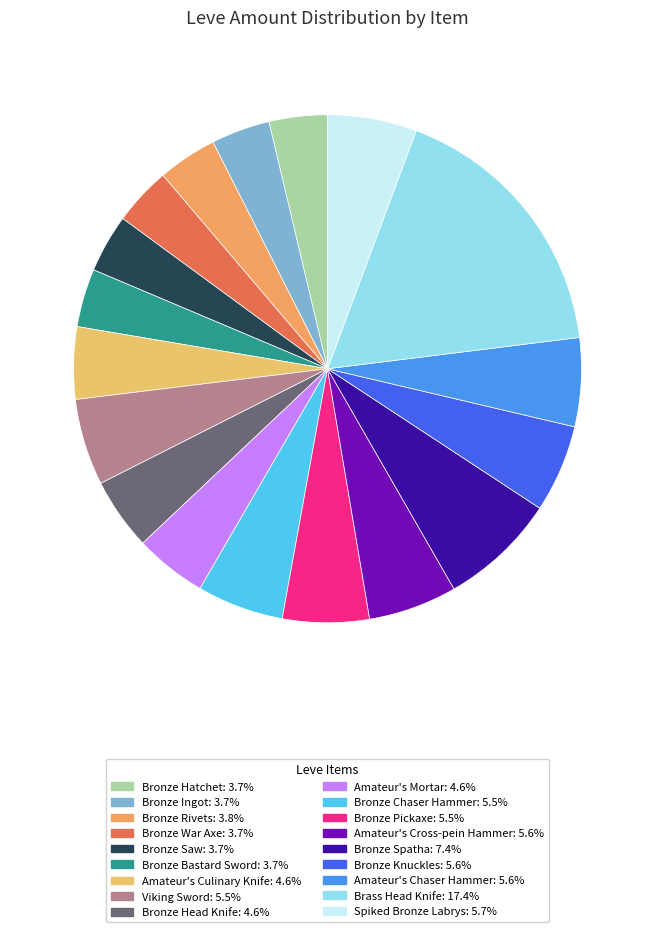

To the nearest percent, what percentage of the pie is Amateur's Chaser Hammer?

6%